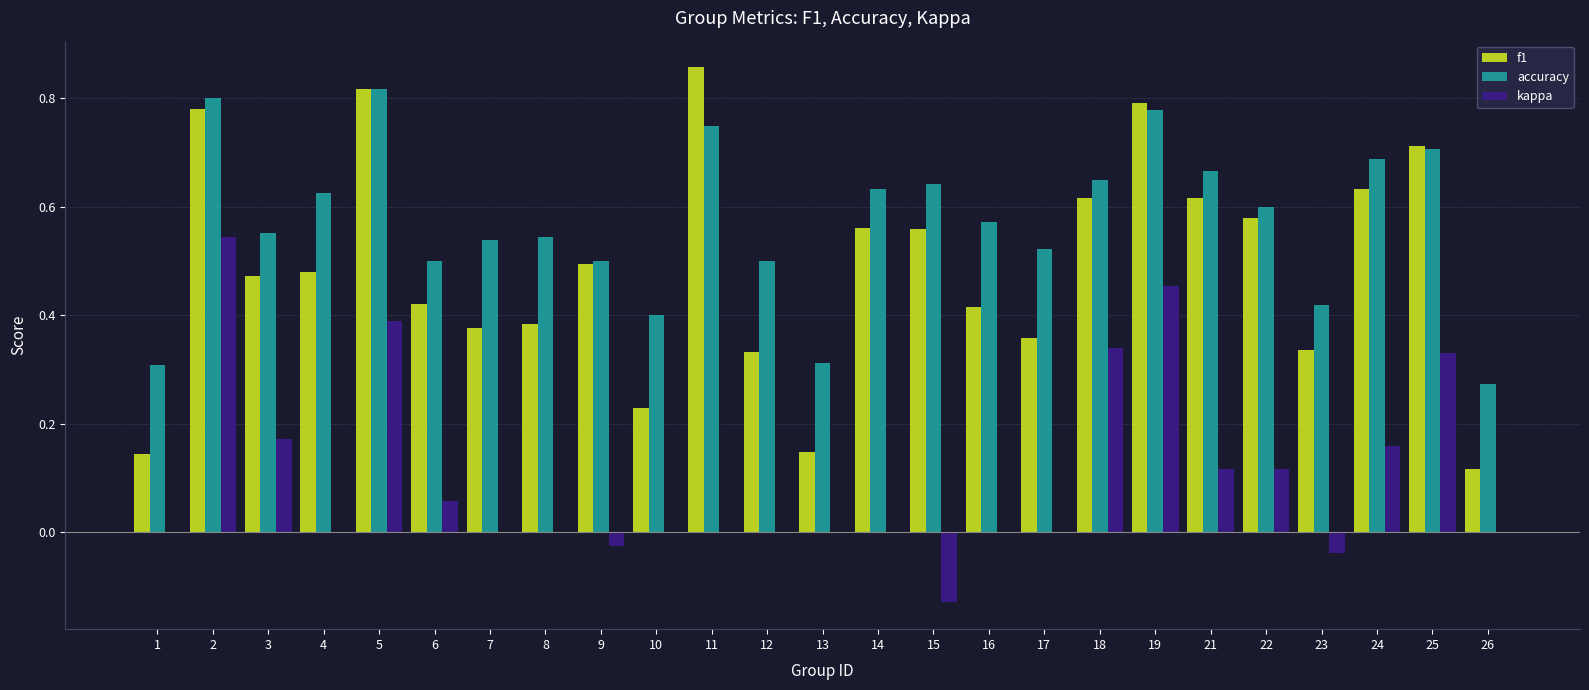

Are the bars horizontal?

No